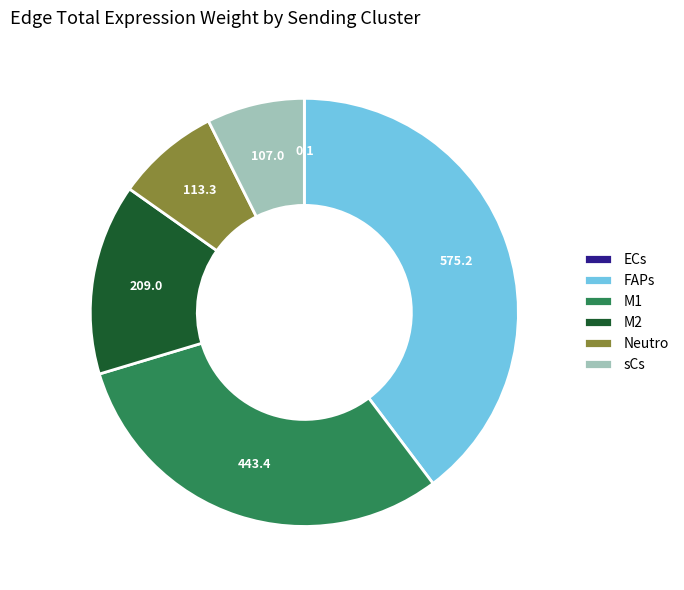

The M1 slice represents 31% of the pie. True or false?

True